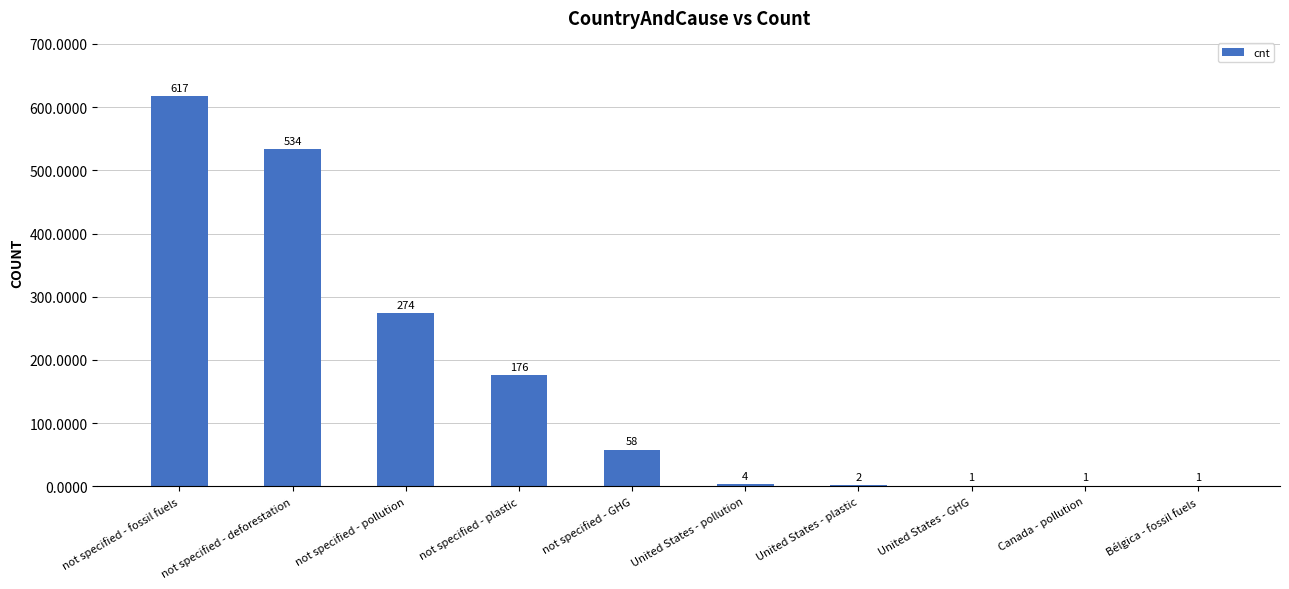

What is the maximum value shown in the chart?

617